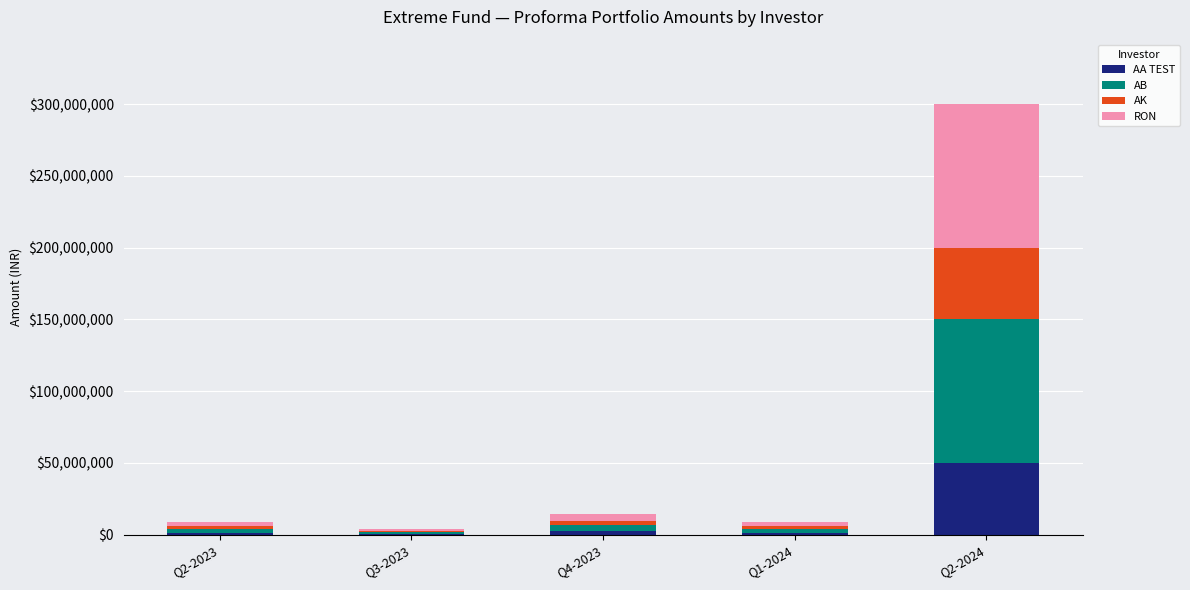

What is the maximum value for AA TEST?

50000000.0